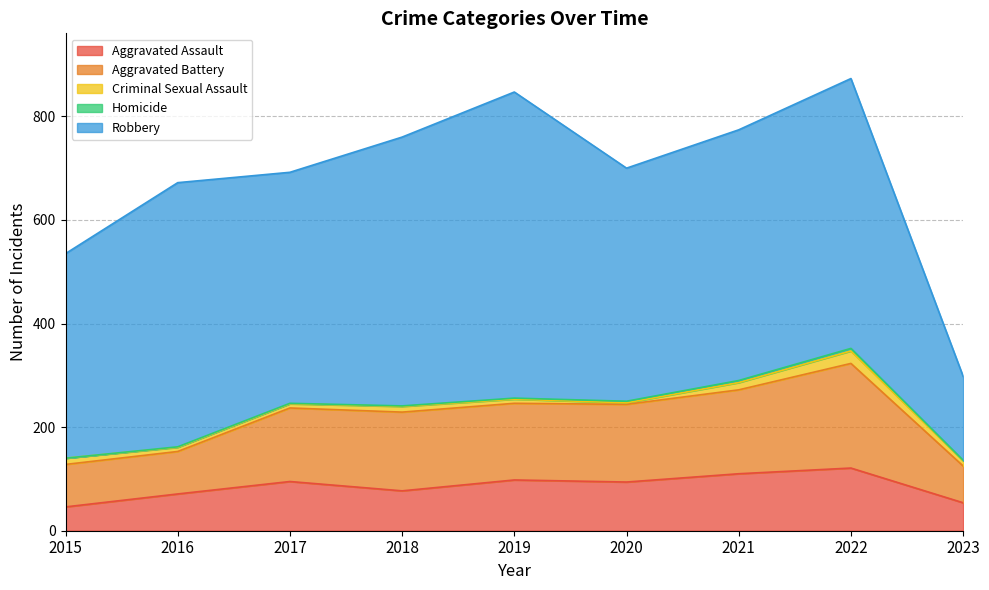

Which series changed the most between 2016 and 2023?

Robbery